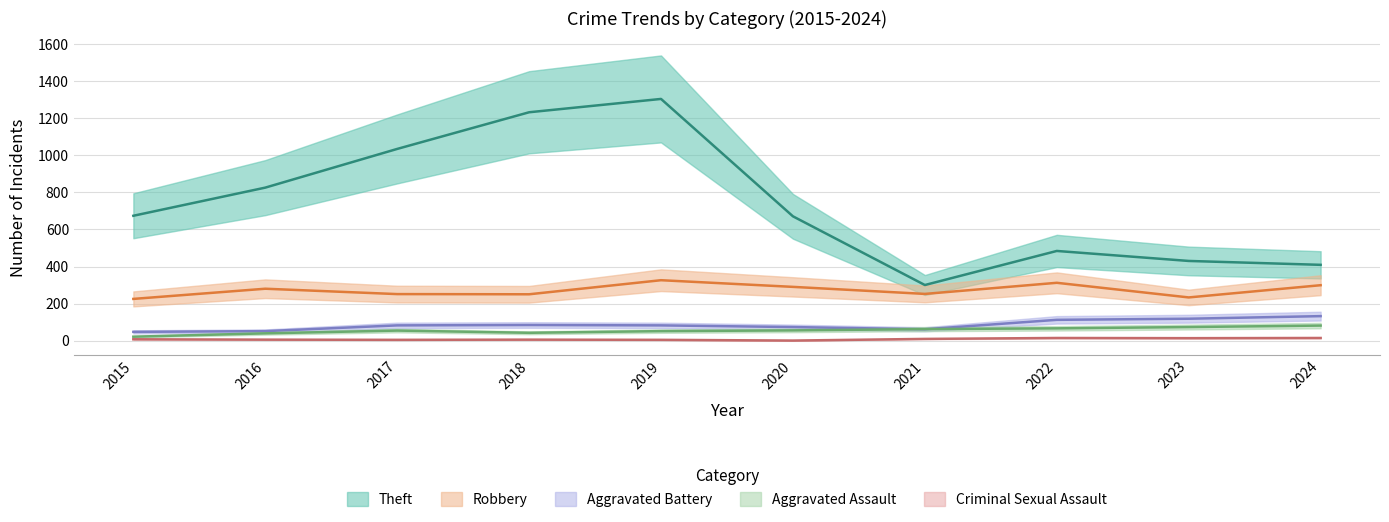

At which label is Criminal Sexual Assault closest to 7?

2015